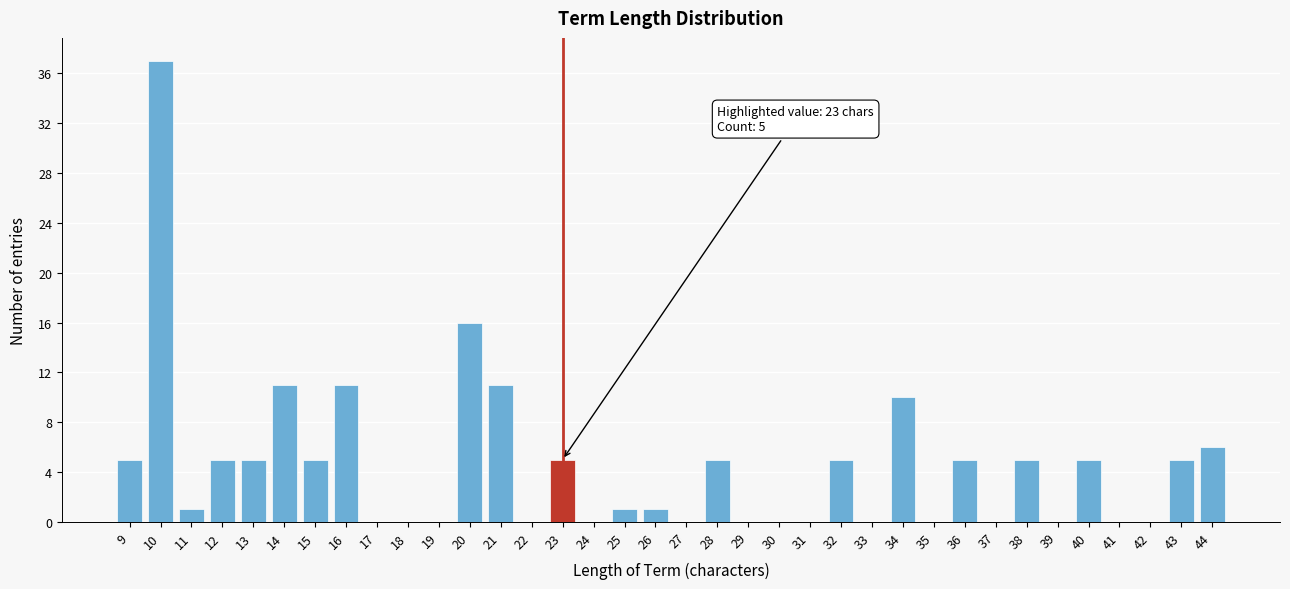

Which range on the x-axis has the tallest bar?

9.5 to 10.5